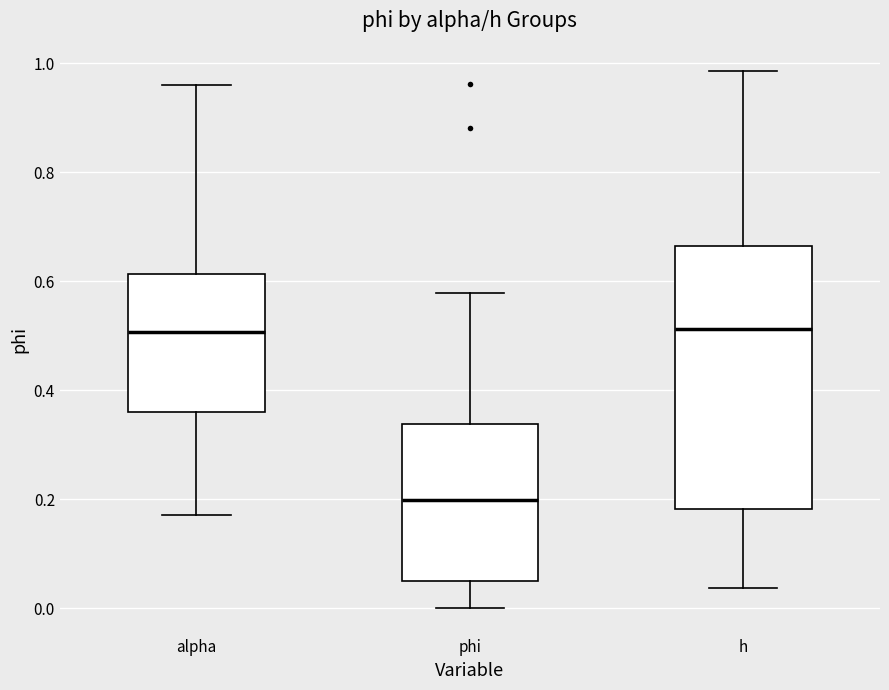

Which box has the lowest median line?

phi